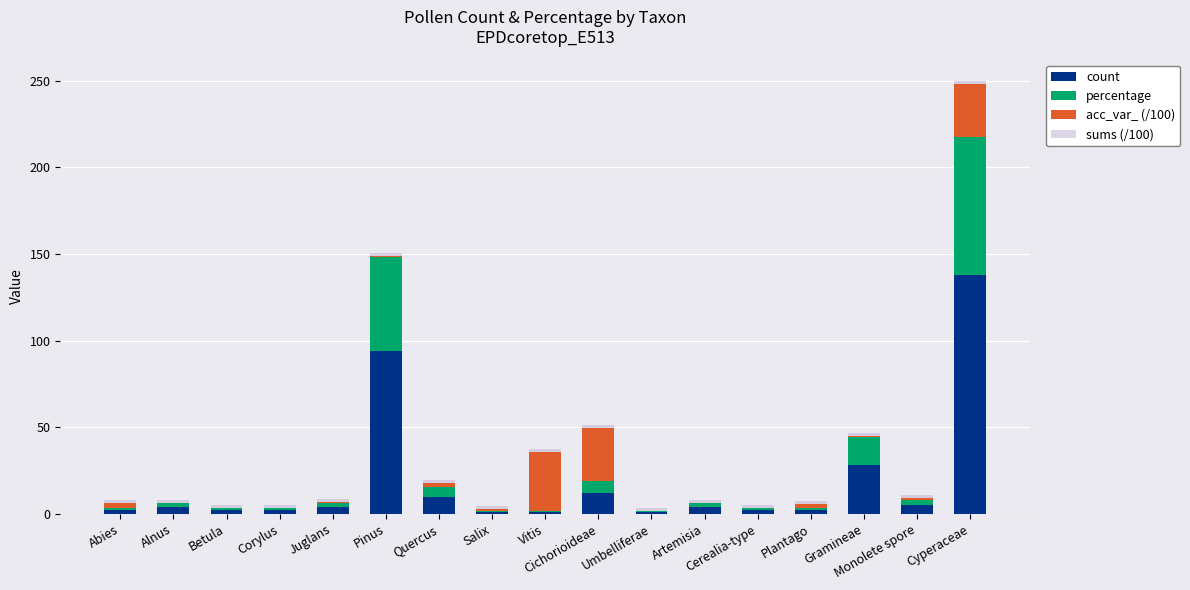

True or false: count has a value of 12.0 at Cichorioideae.

True